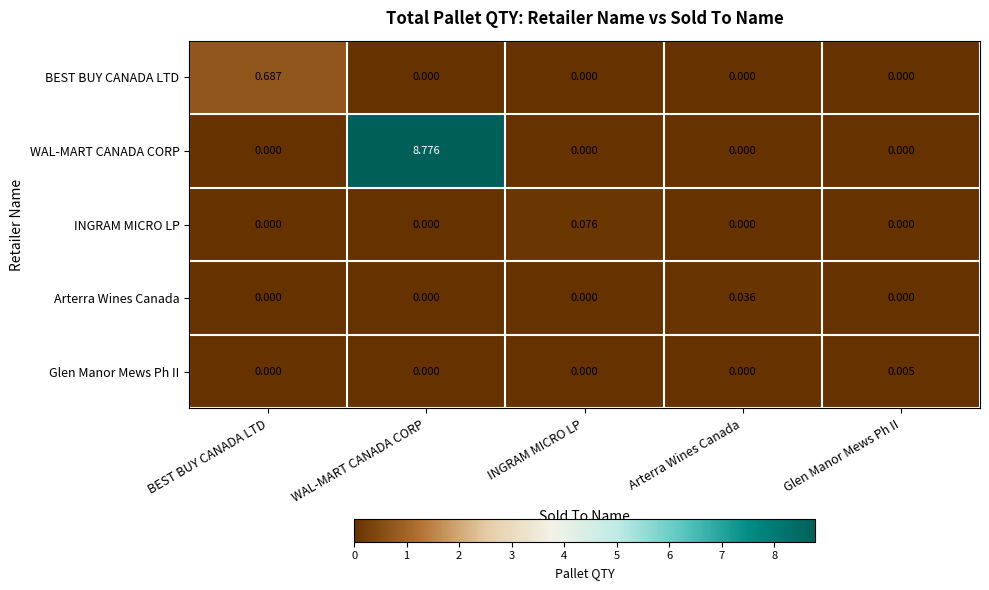

Which series changed the most between BEST BUY CANADA LTD and WAL-MART CANADA CORP?

WAL-MART CANADA CORP